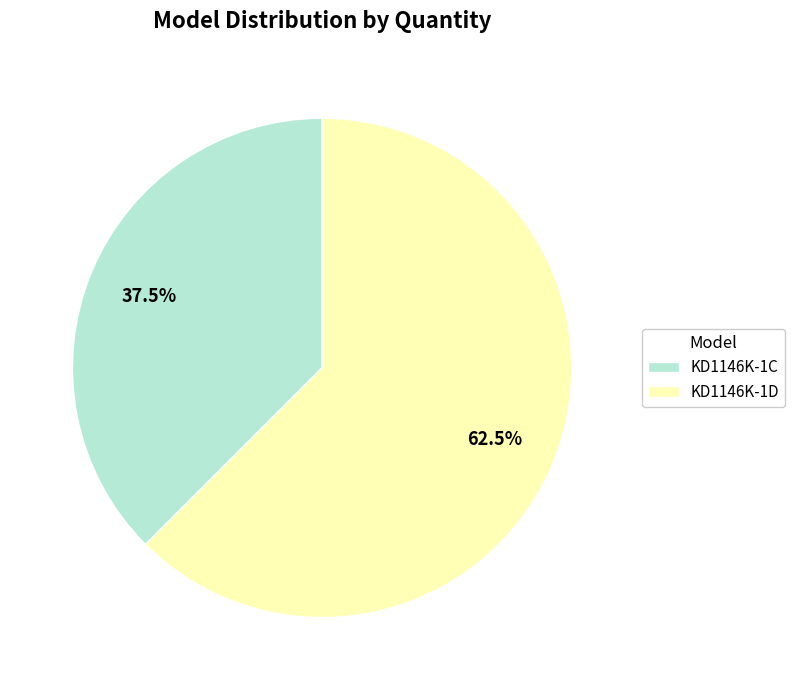

Which slice is the largest?

KD1146K-1D